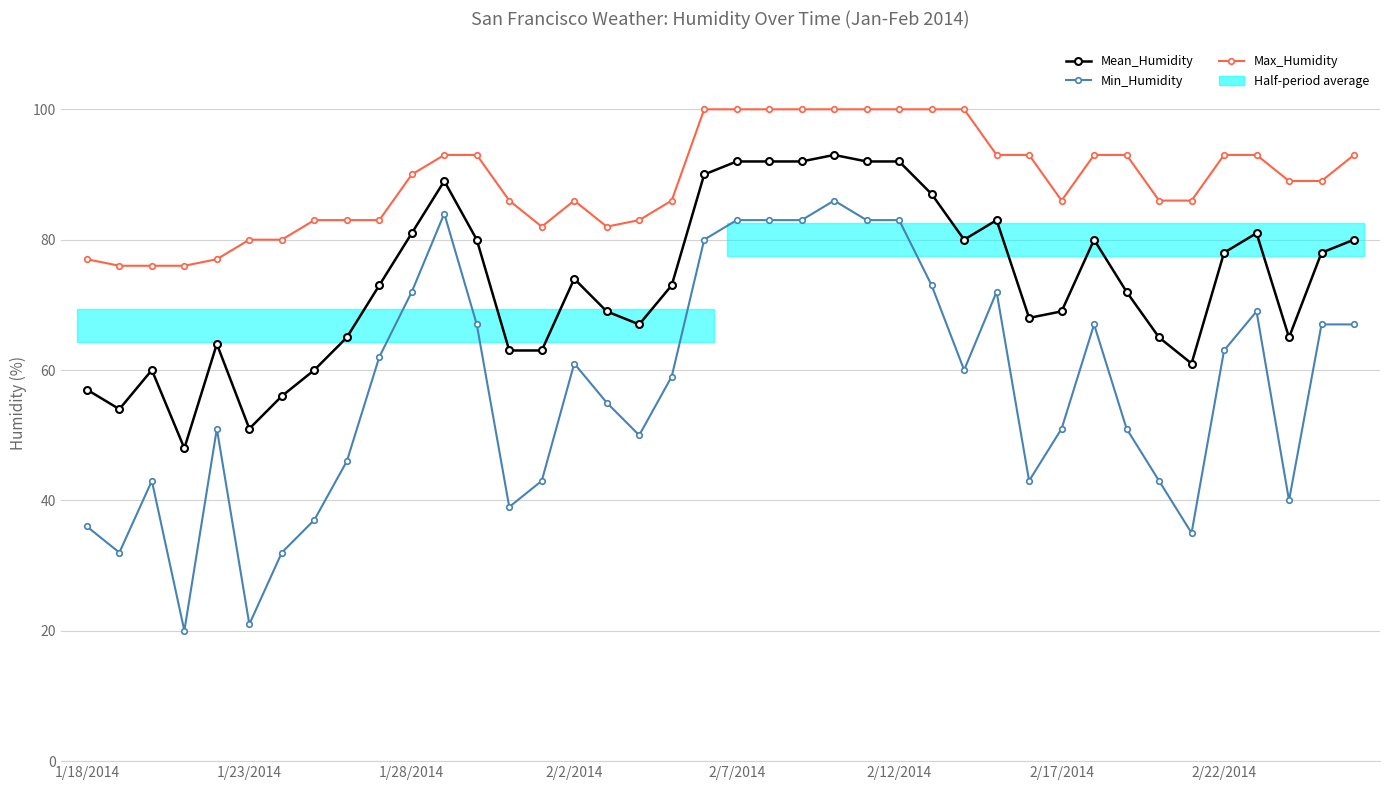

What is the minimum value shown in the chart?

20